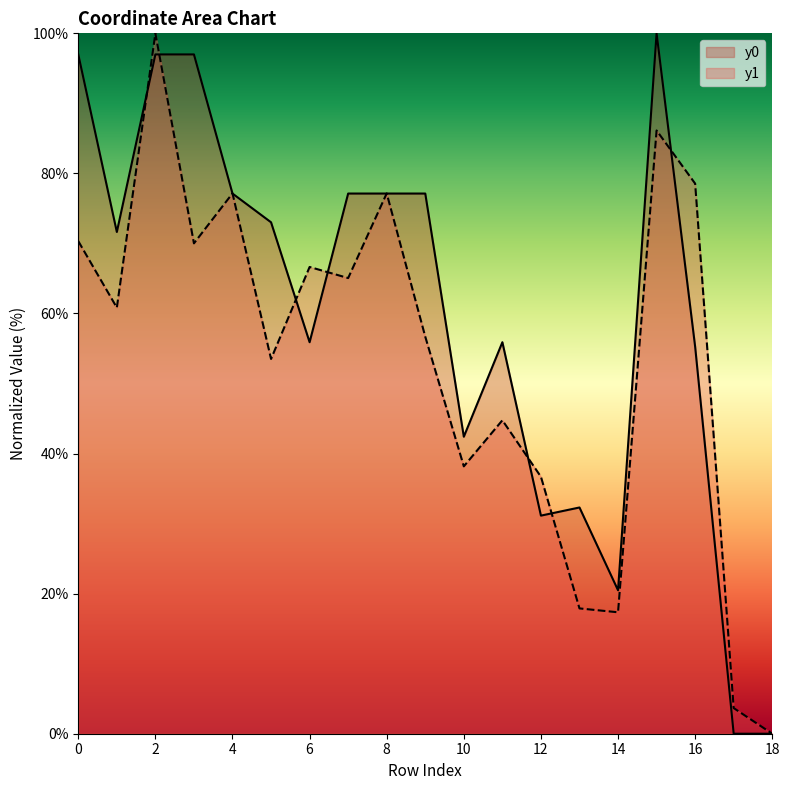

List the labels in order of y1 value, largest first.

2, 15, 16, 4, 8, 0, 3, 6, 7, 1, 9, 5, 11, 10, 12, 13, 14, 17, 18